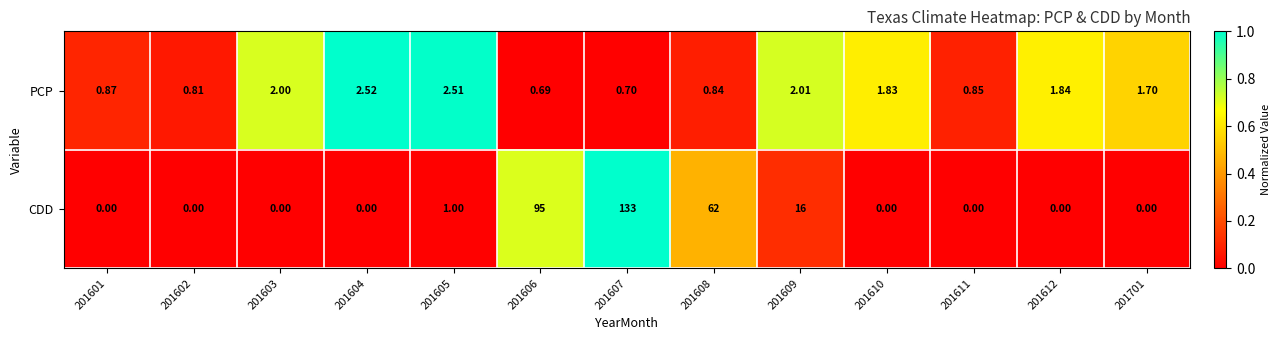

How many values in the PCP series are below 1?

6